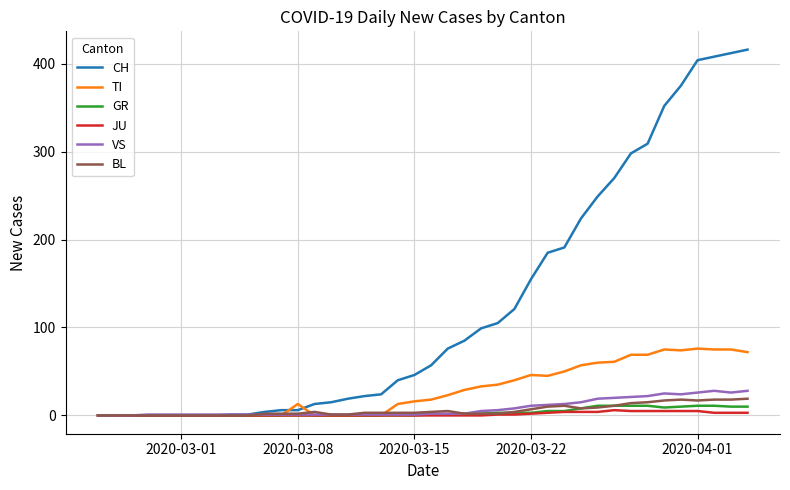

What is the highest value of the CH series?

416